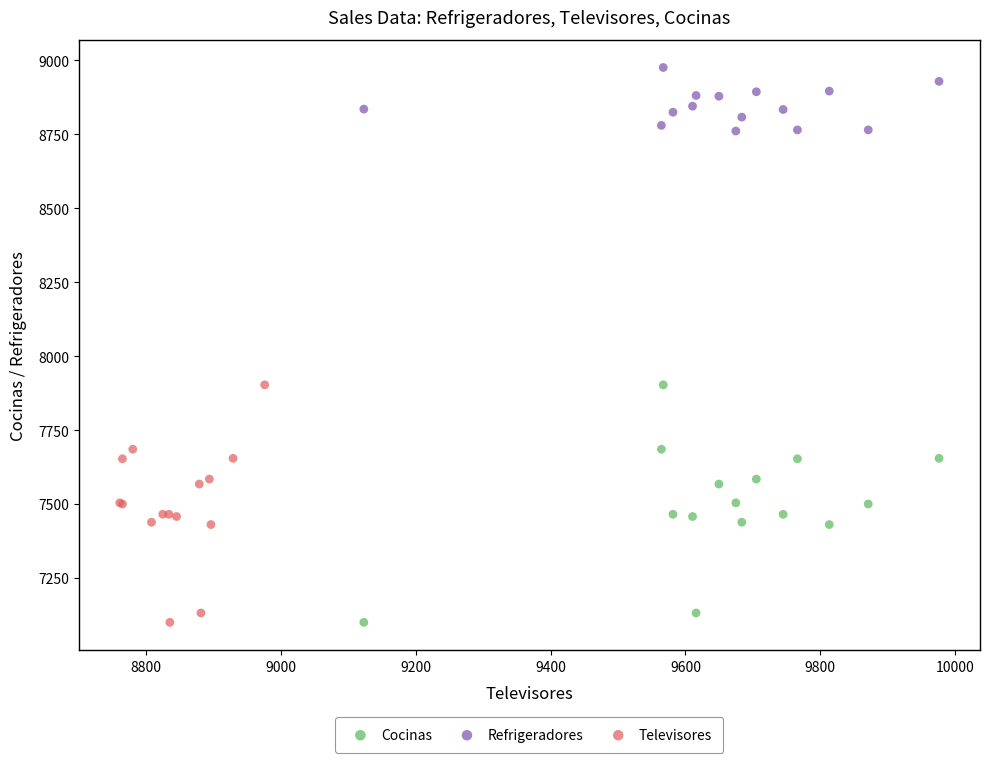

What are all the series names shown in the legend?

Cocinas, Refrigeradores, Televisores